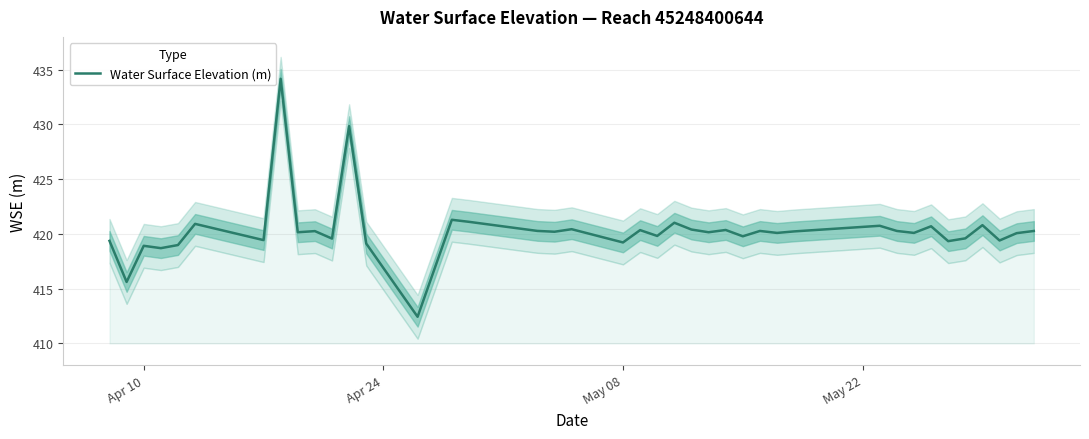

What is the minimum value for Water Surface Elevation (m)?

412.4